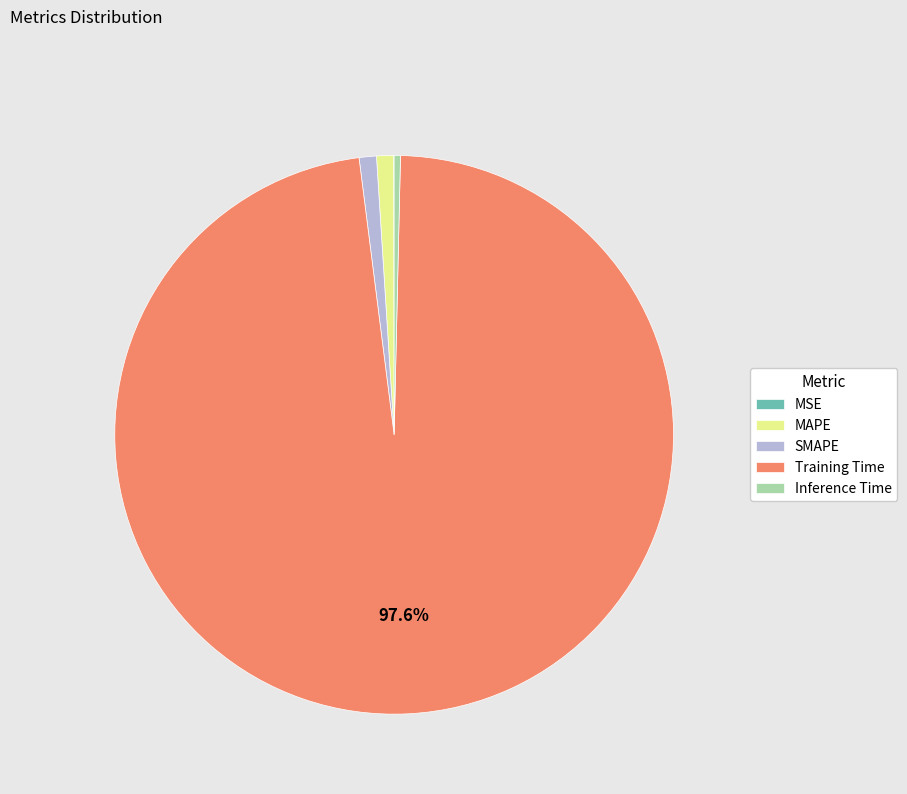

Is there any slice that represents more than half of the pie?

Yes